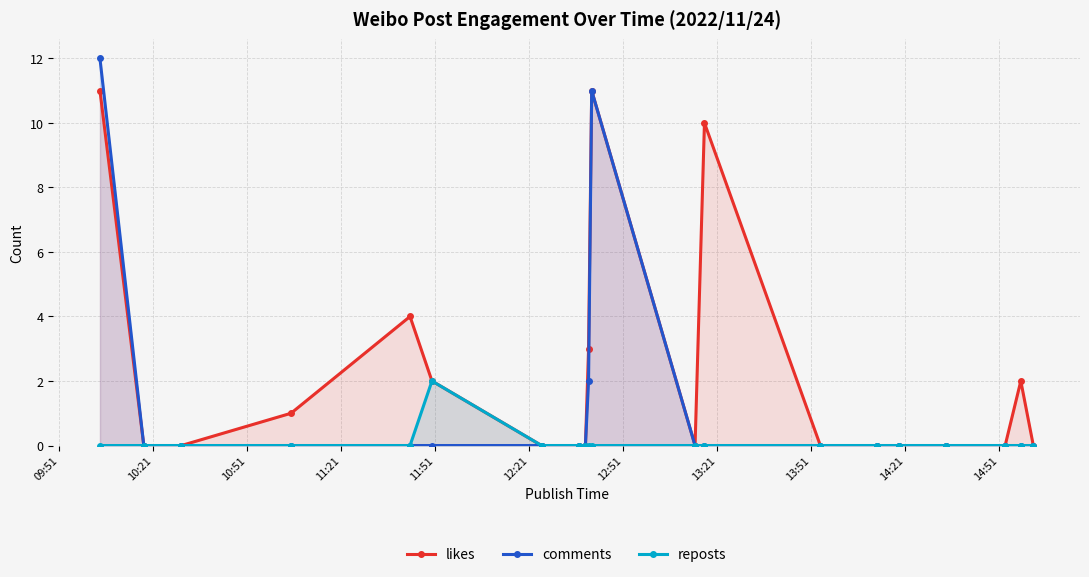

Which series has the largest range (max minus min)?

comments